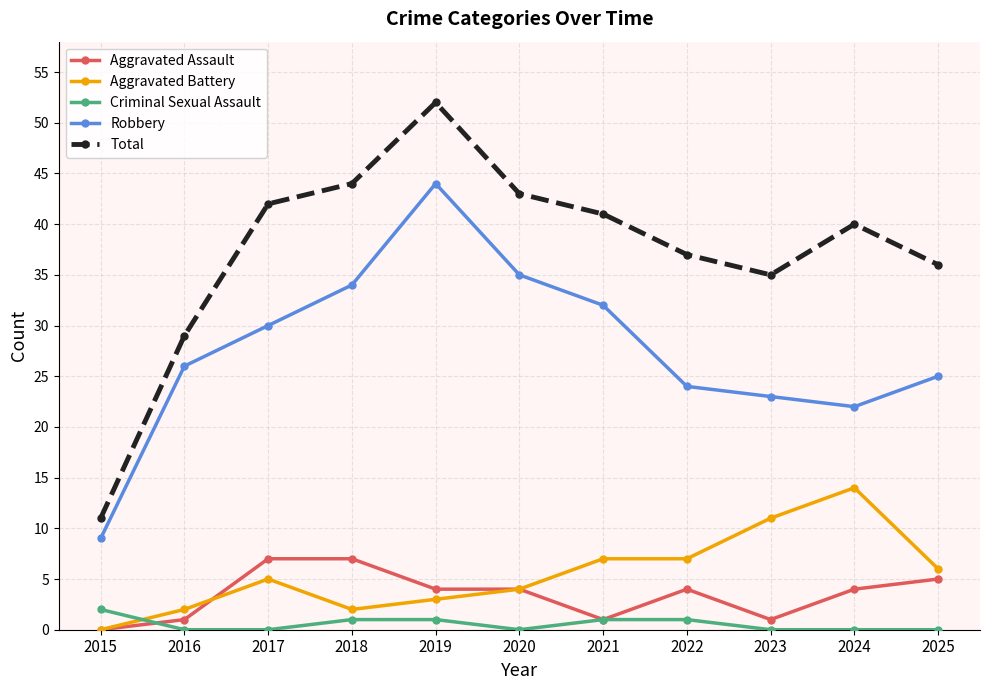

Reading left to right, extract all data points from this chart.

Aggravated Assault: 2015=0	2016=1	2017=7	2018=7	2019=4	2020=4	2021=1	2022=4	2023=1	2024=4	2025=5
Aggravated Battery: 2015=0	2016=2	2017=5	2018=2	2019=3	2020=4	2021=7	2022=7	2023=11	2024=14	2025=6
Criminal Sexual Assault: 2015=2	2016=0	2017=0	2018=1	2019=1	2020=0	2021=1	2022=1	2023=0	2024=0	2025=0
Robbery: 2015=9	2016=26	2017=30	2018=34	2019=44	2020=35	2021=32	2022=24	2023=23	2024=22	2025=25
Total: 2015=11	2016=29	2017=42	2018=44	2019=52	2020=43	2021=41	2022=37	2023=35	2024=40	2025=36